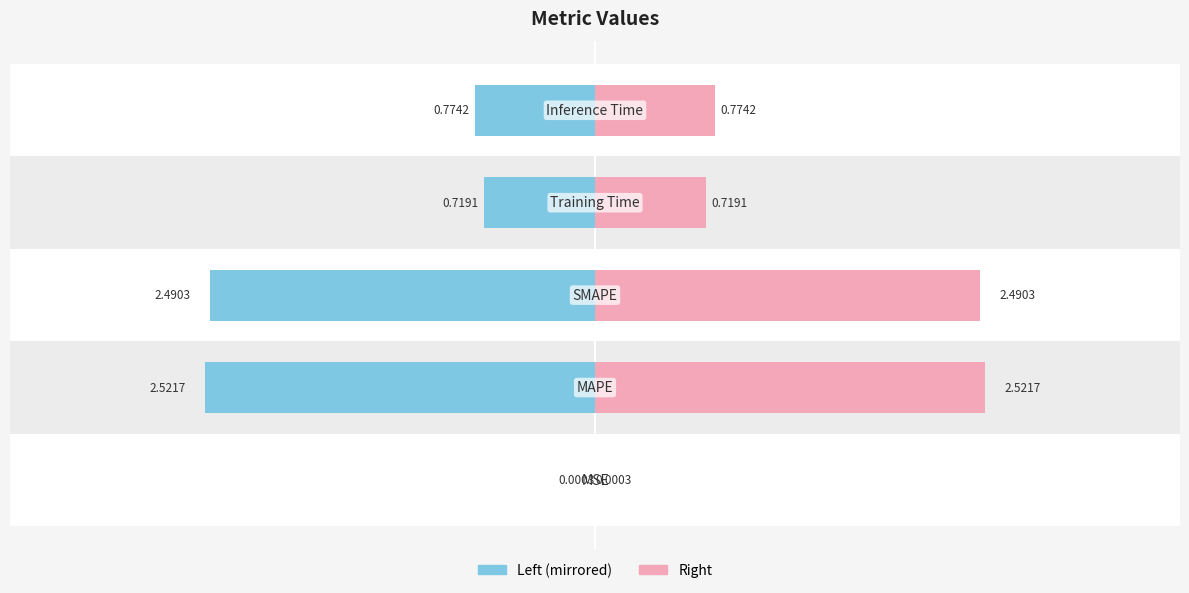

The col_1 (left) series shows -0.5 at 4. True or false?

False